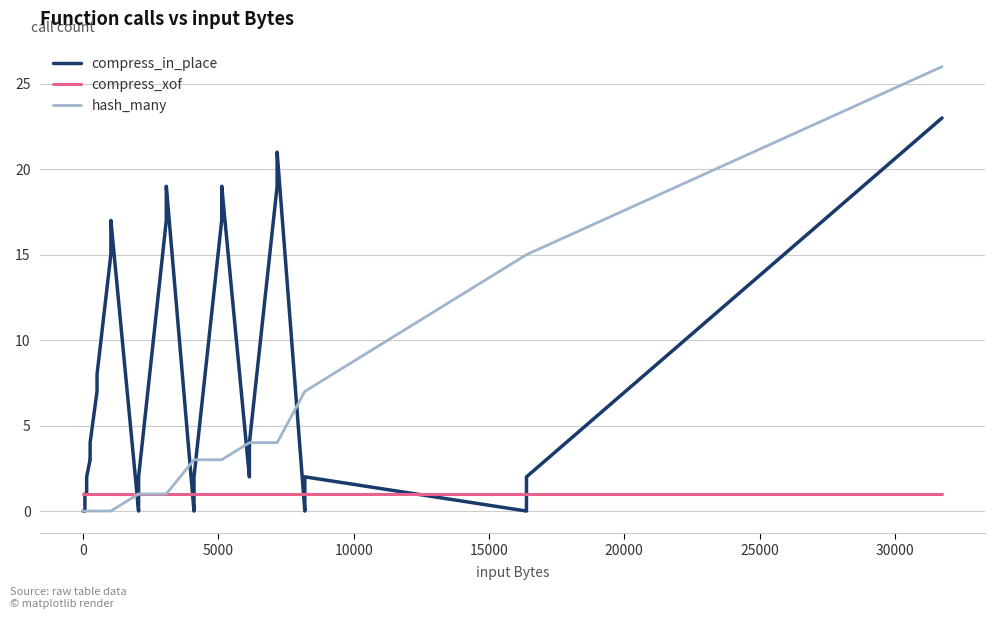

Which series has the largest range (max minus min)?

hash_many